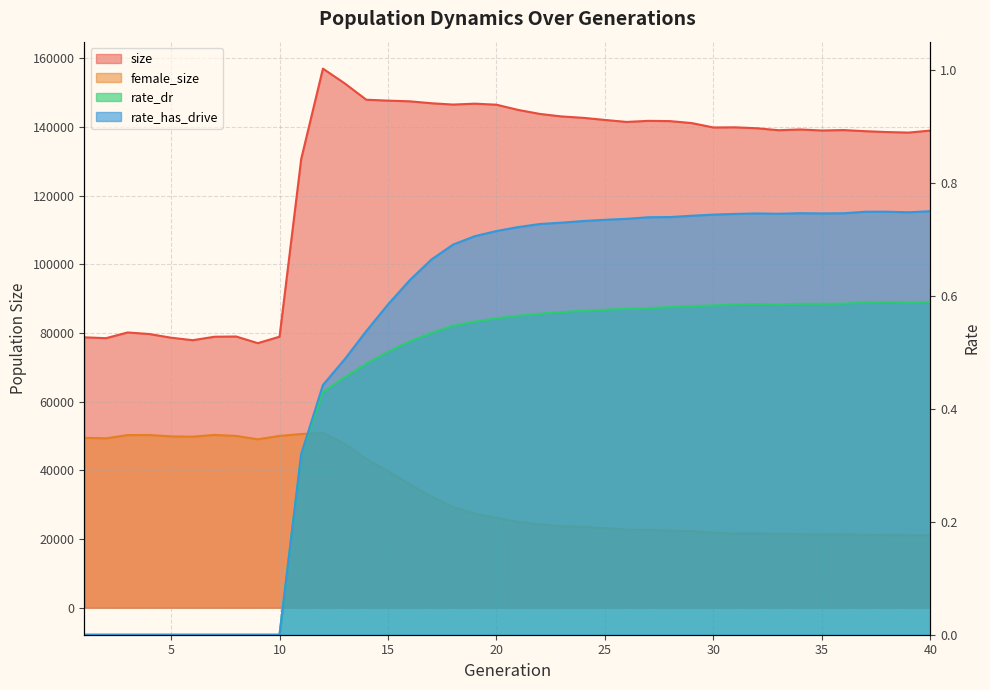

At which category is the sum across all series the highest?

12